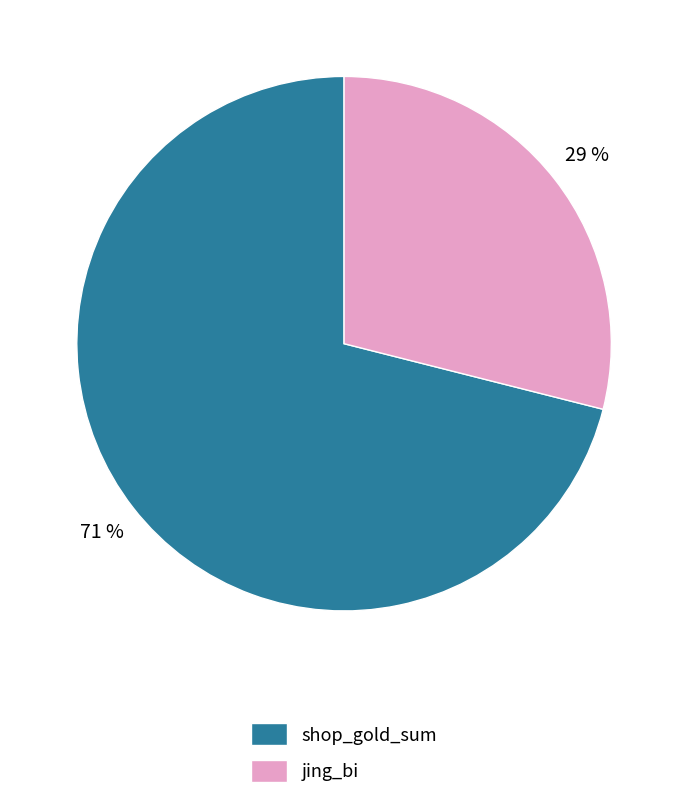

Does shop_gold_sum represent more than half of the total?

Yes